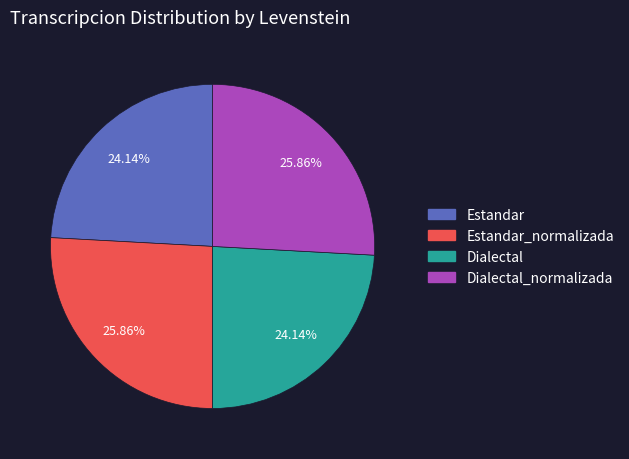

Does any single category account for the majority?

No